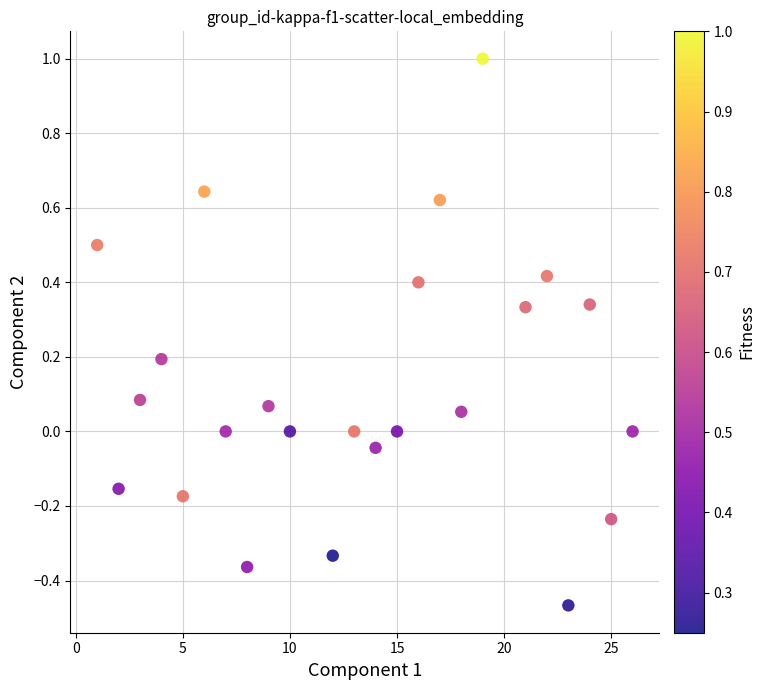

What is the range of X values (max minus min)?

25.0